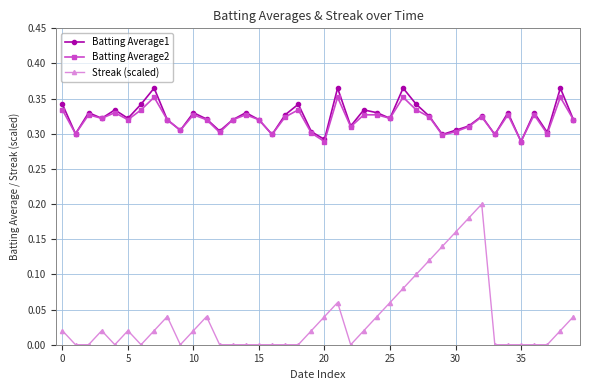

True or false: Batting Average2 has more than 2 points higher than both neighbors.

True